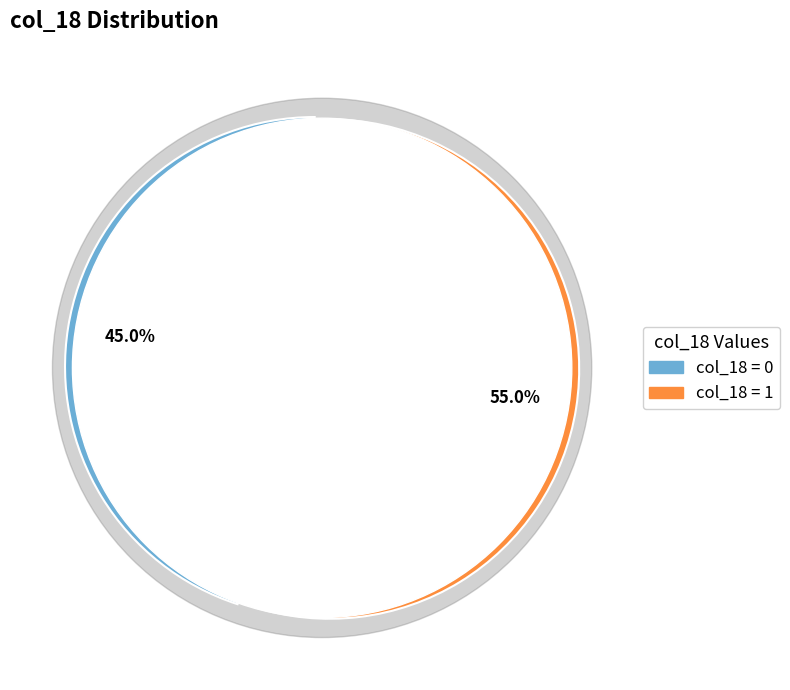

The 0 slice represents 39% of the pie. True or false?

False